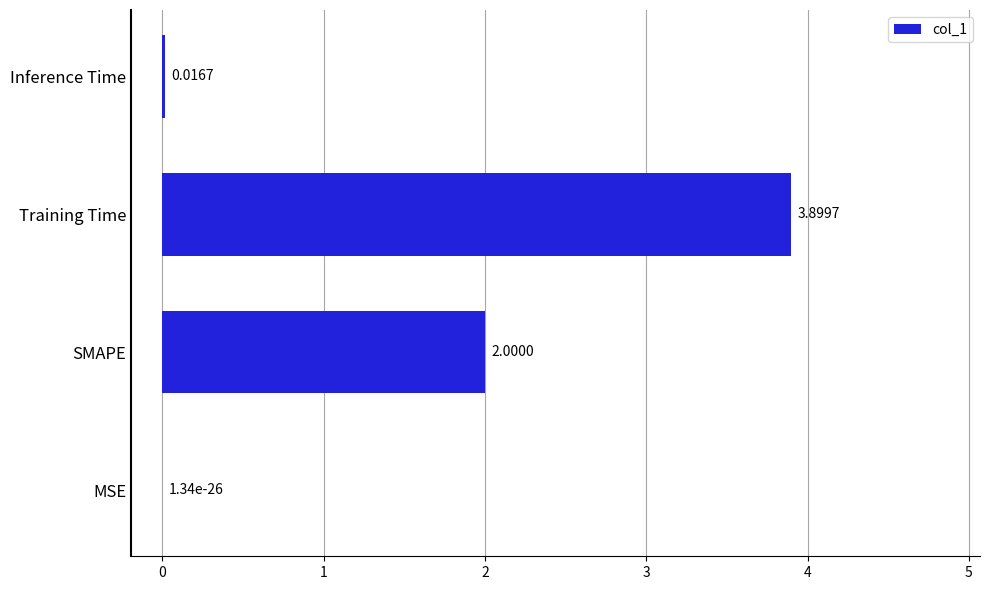

What is the sum of all values?

5.9